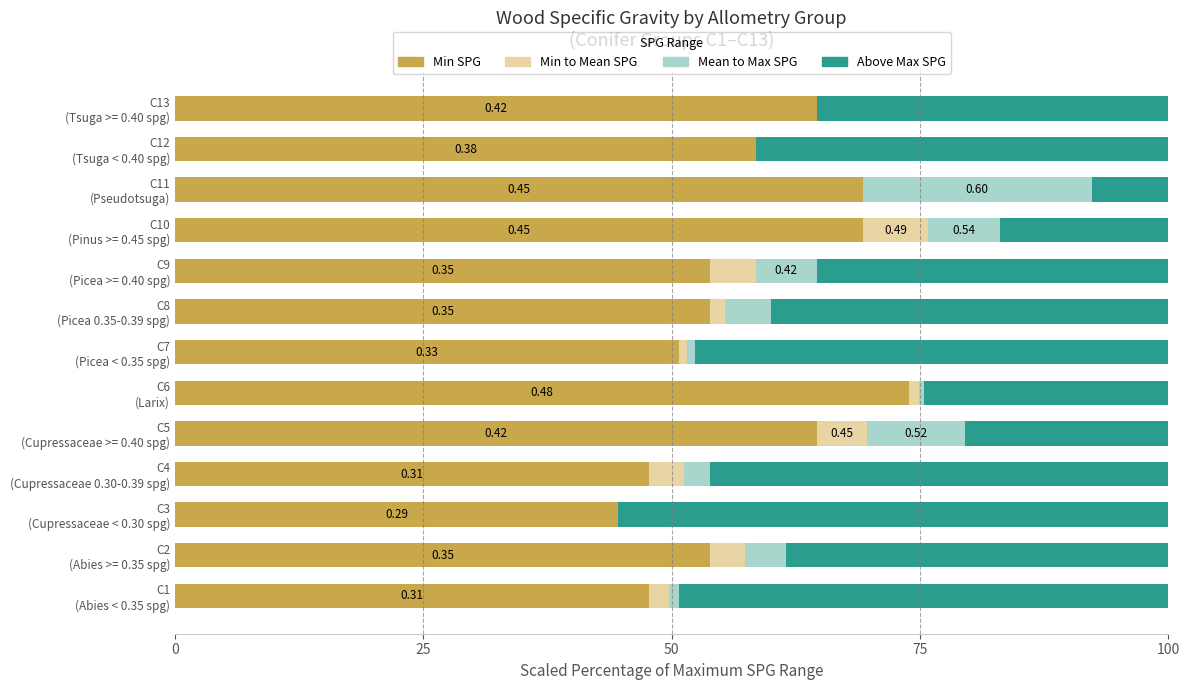

How many data points does each series have?

13